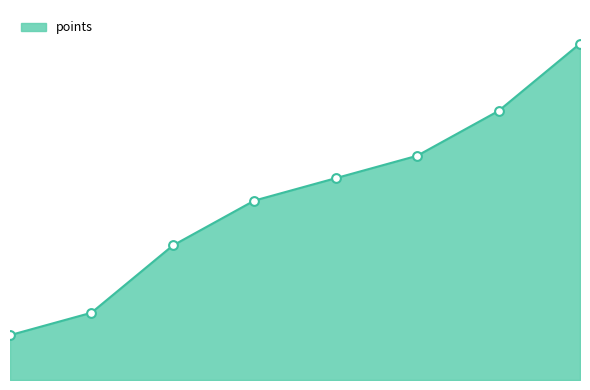

Does the chart have visible grid lines?

No